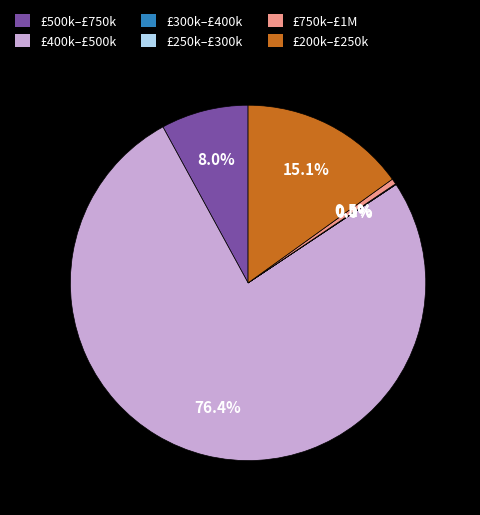

What is the largest slice in the pie chart?

£400k–£500k